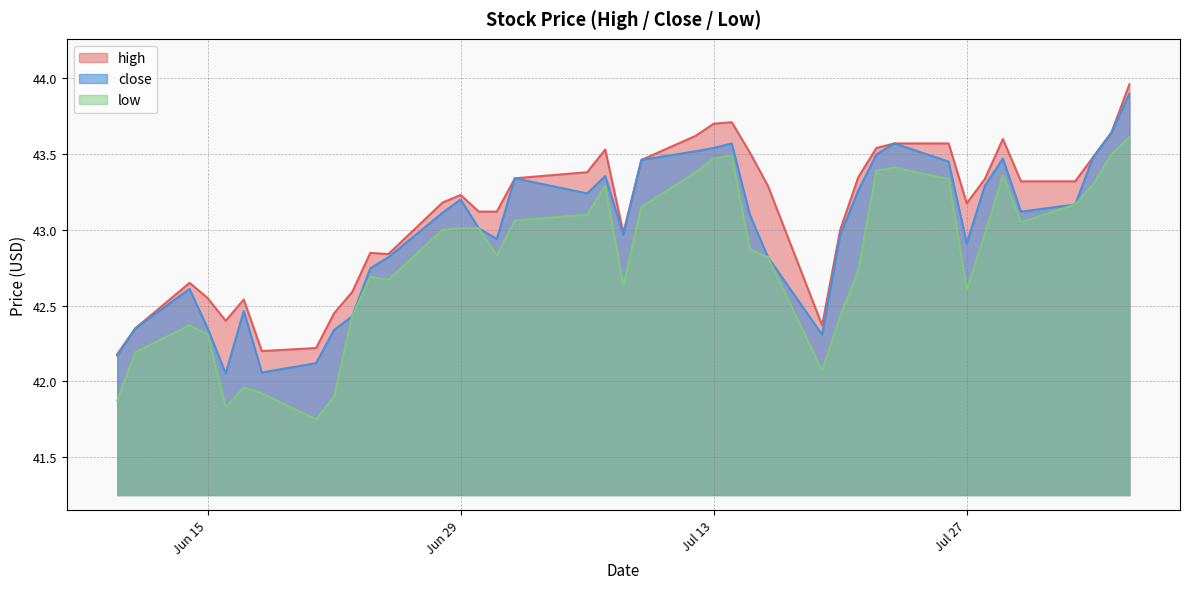

In close, how many points are higher than both neighbors (excluding endpoints)?

8